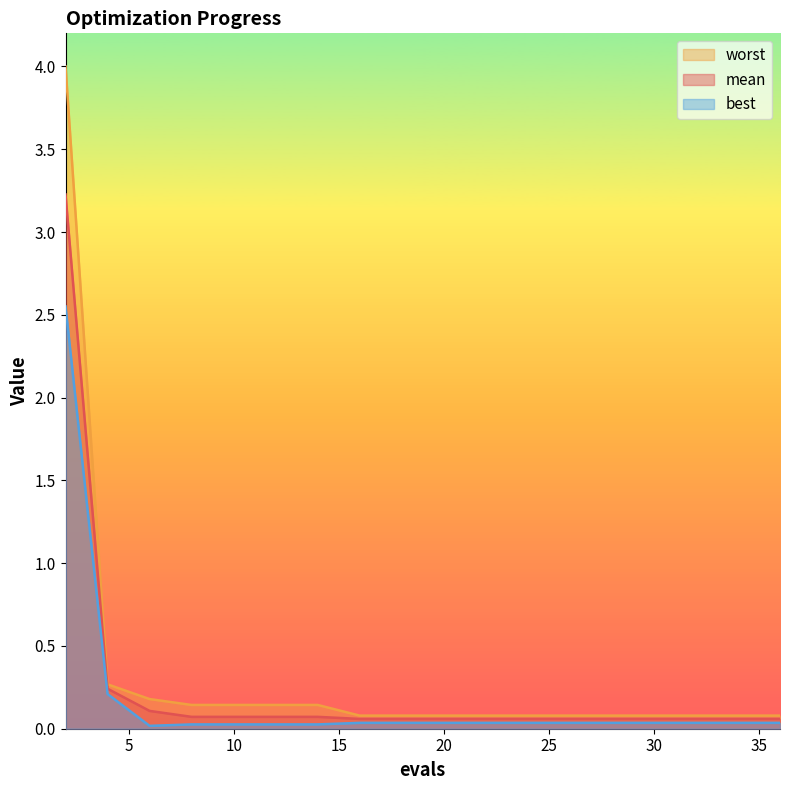

Which series changed the most between 8 and 34?

worst